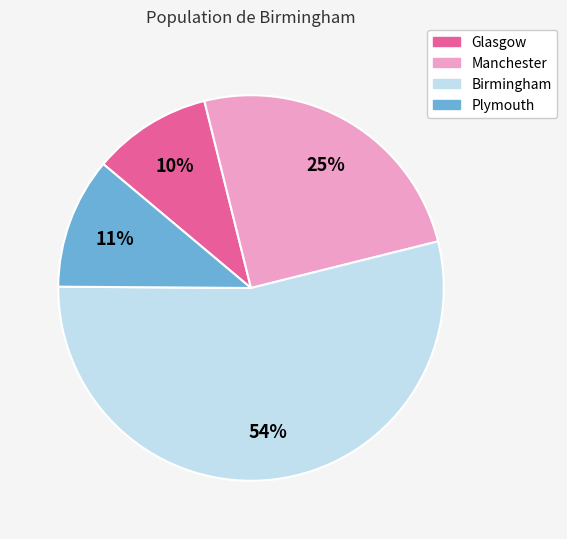

Count the number of slices in the pie.

4